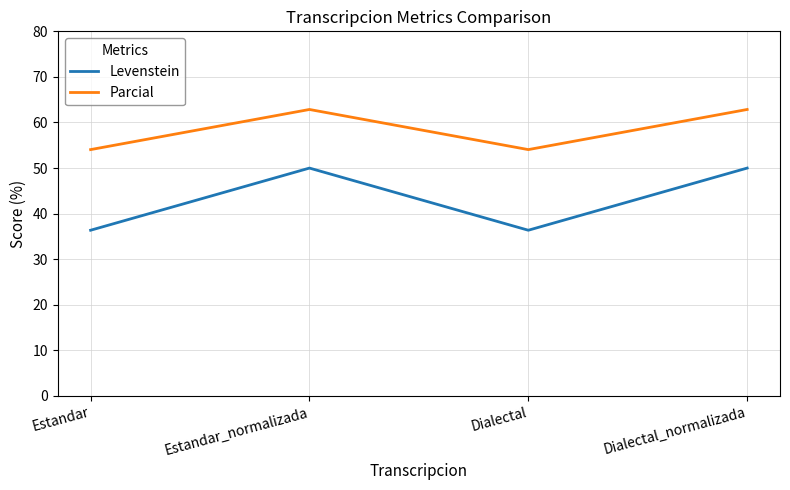

True or false: Levenstein and Parcial intersect in this chart.

False